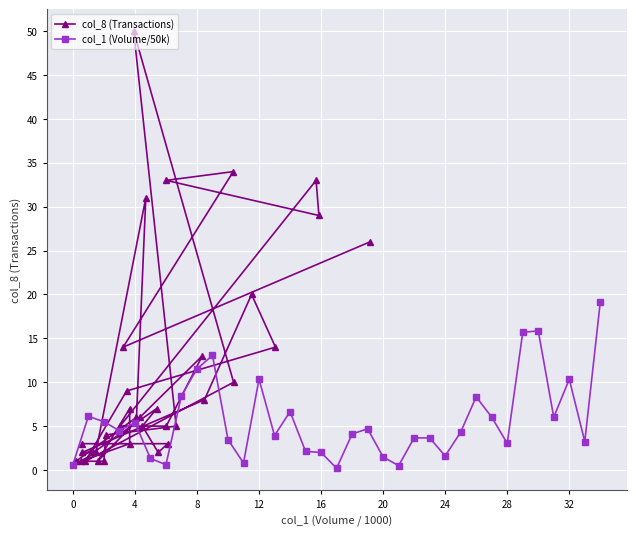

The value of col_8 (Transactions) at 25 is 2.6. True or false?

False